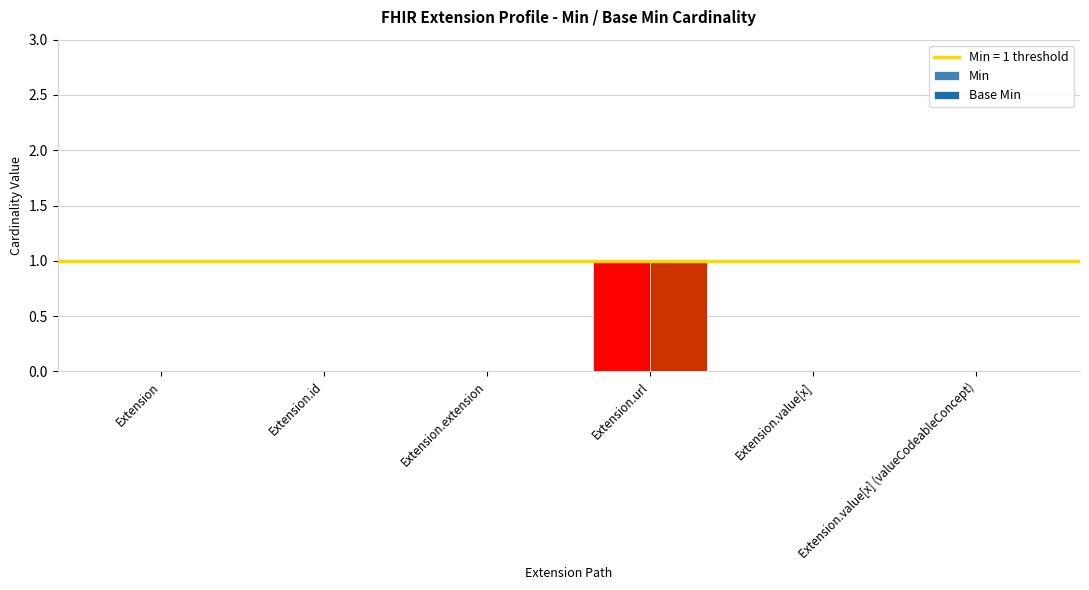

Are the bars horizontal?

No